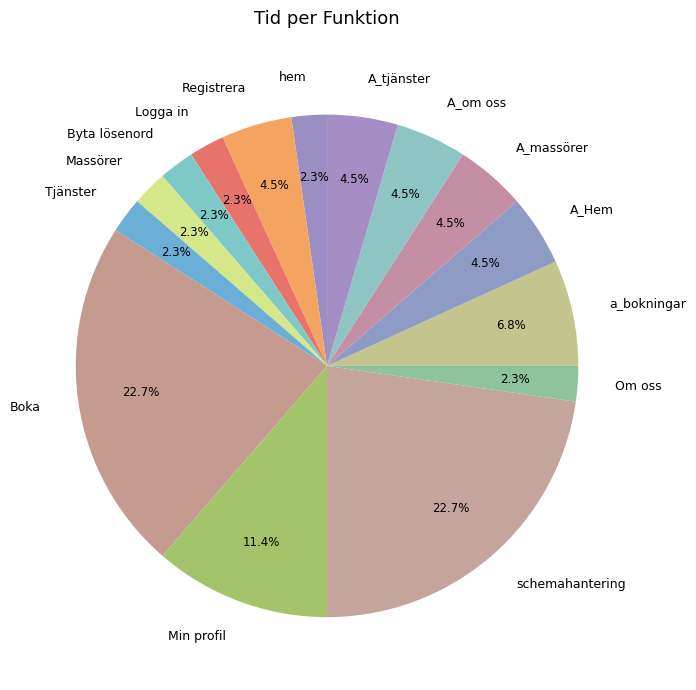

Between schemahantering and A_om oss, which is larger?

schemahantering